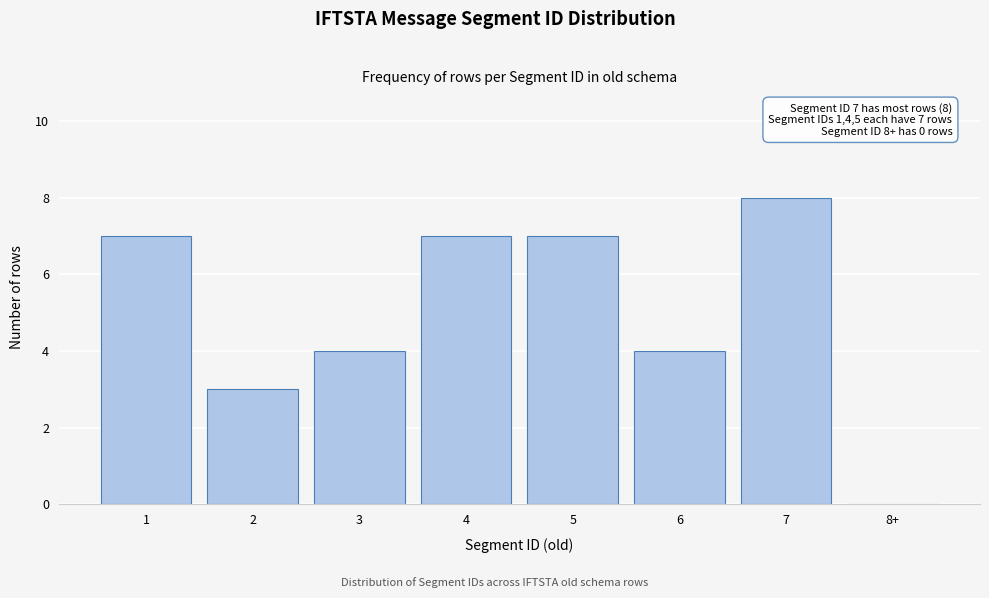

Reading left to right, what are all the values shown in this chart?

1=7	2=3	3=4	4=7	5=7	6=4	7=8	8+=0